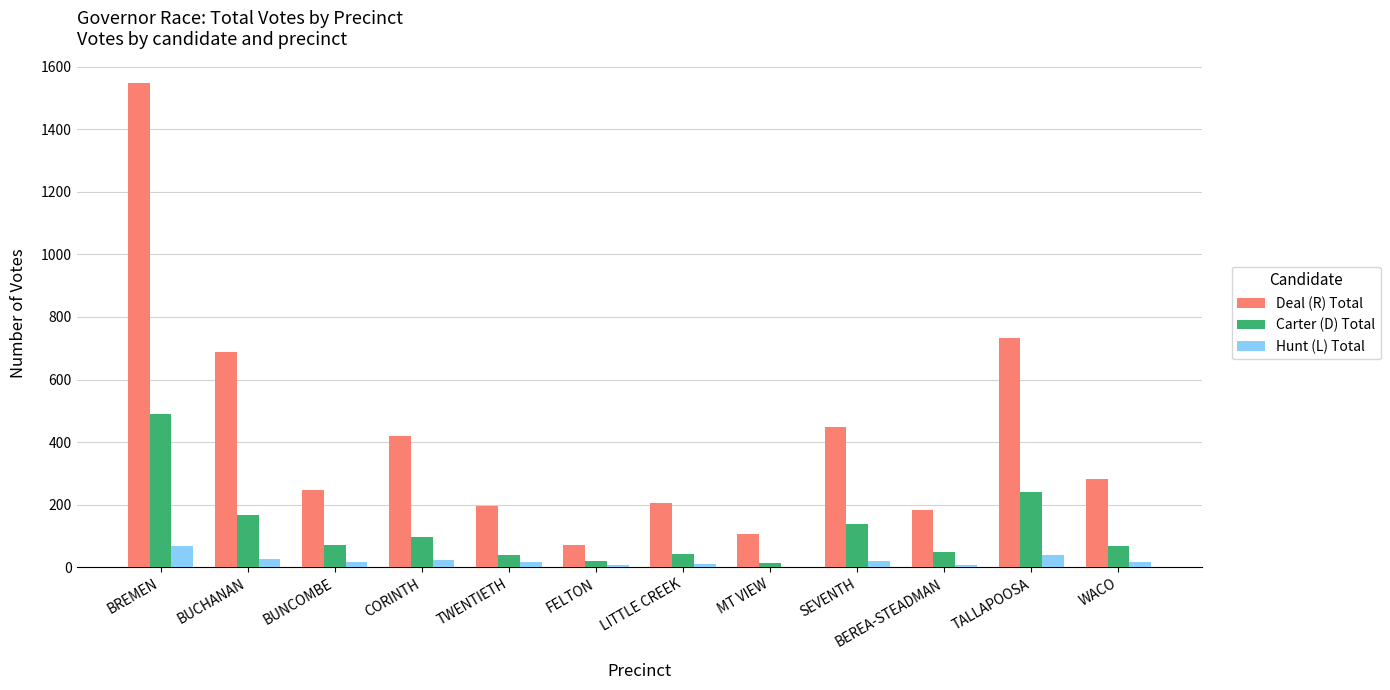

Count the number of data series in this chart.

3